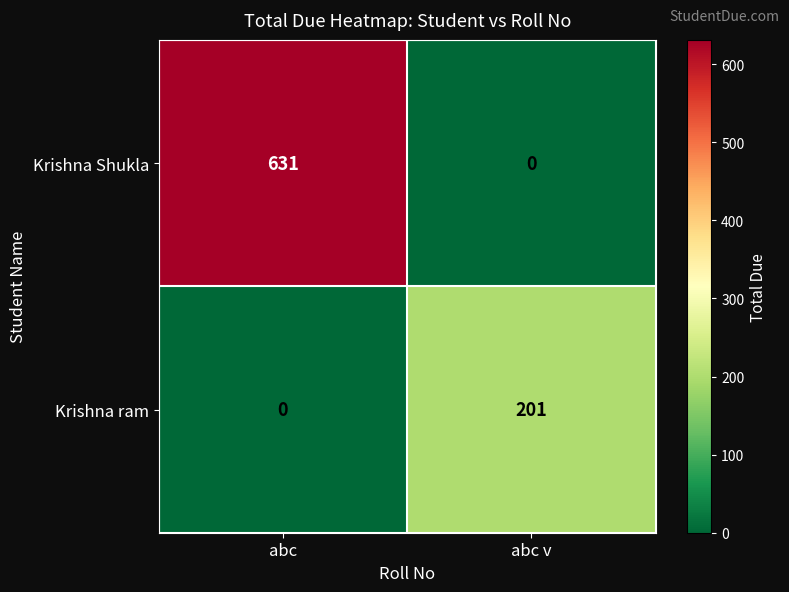

Reading left to right, list all the values displayed in this chart.

Krishna Shukla: 631	0
Krishna ram: 0	201